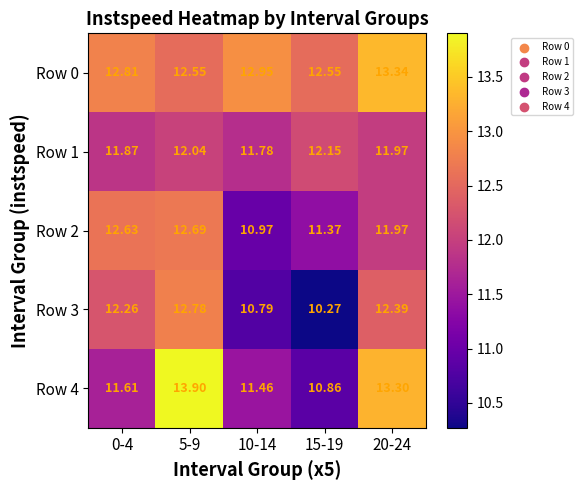

How many values in the Row 3 series exceed 12?

3